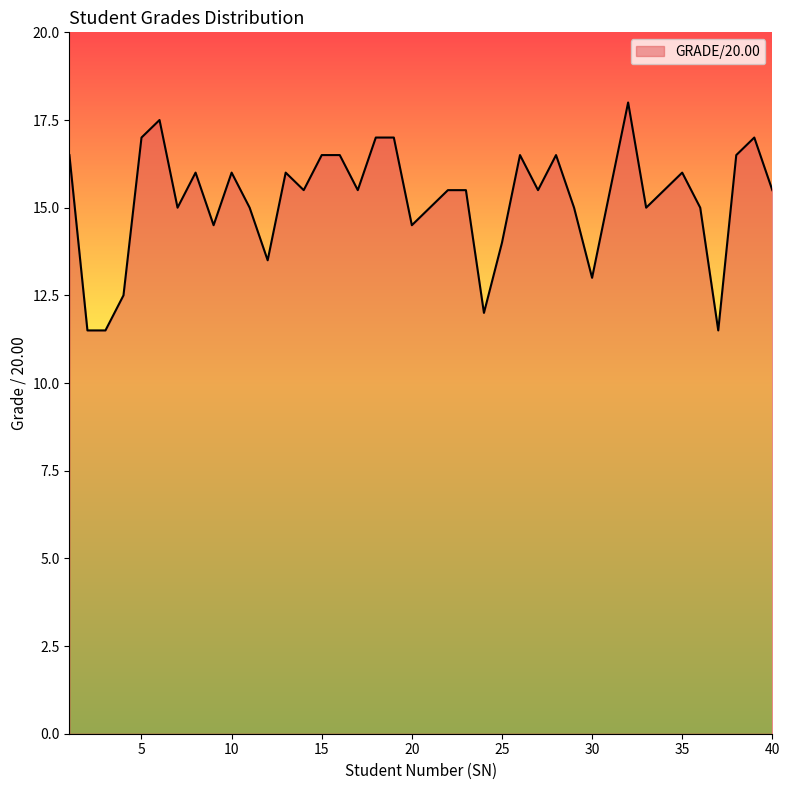

What is the smallest value displayed?

11.5